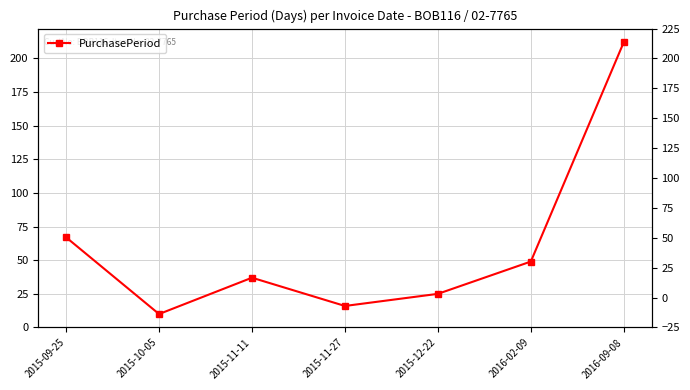

What is the greatest value displayed?

212